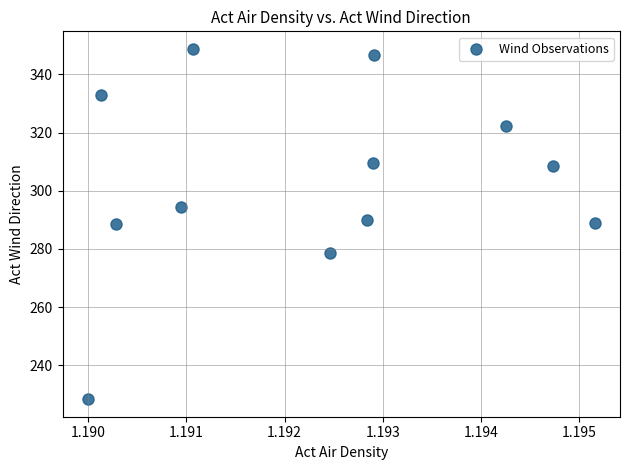

What is the range of Y values (max minus min)?

120.5